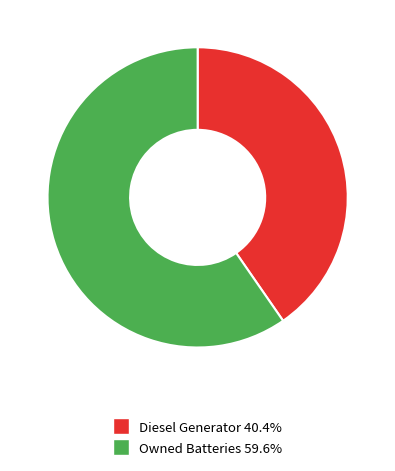

Count the number of slices in the pie.

2